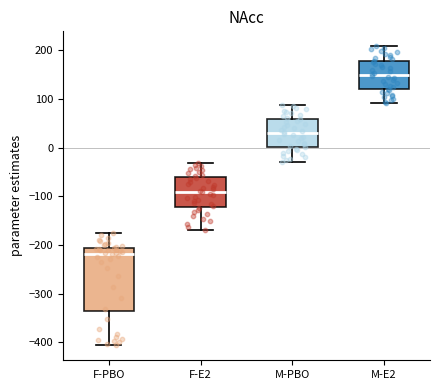

Comparing the boxes themselves (not the whiskers), which one is the tallest?

F-PBO